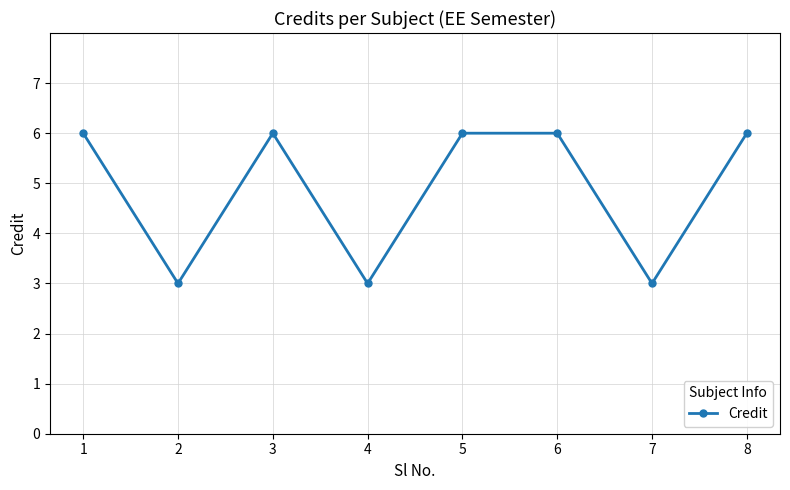

The value at 4 is 3. True or false?

True